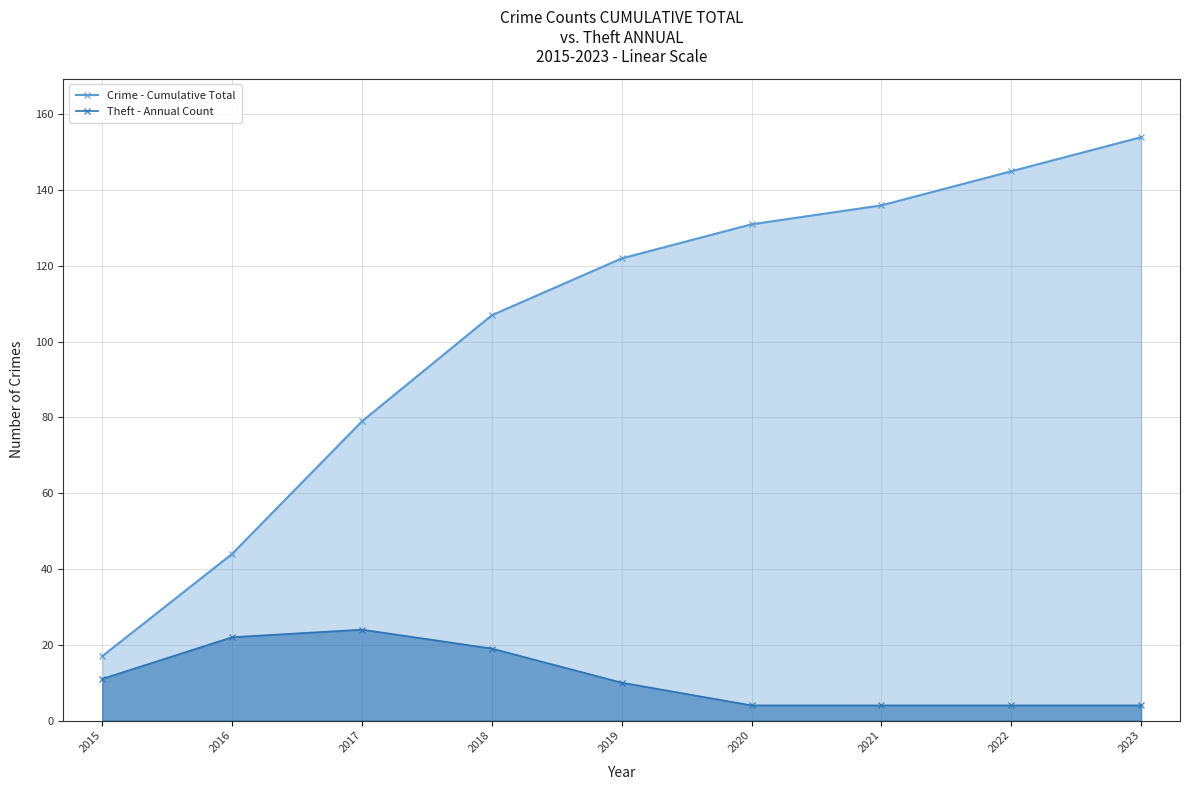

What is the difference between the highest and lowest values at 2016?

22